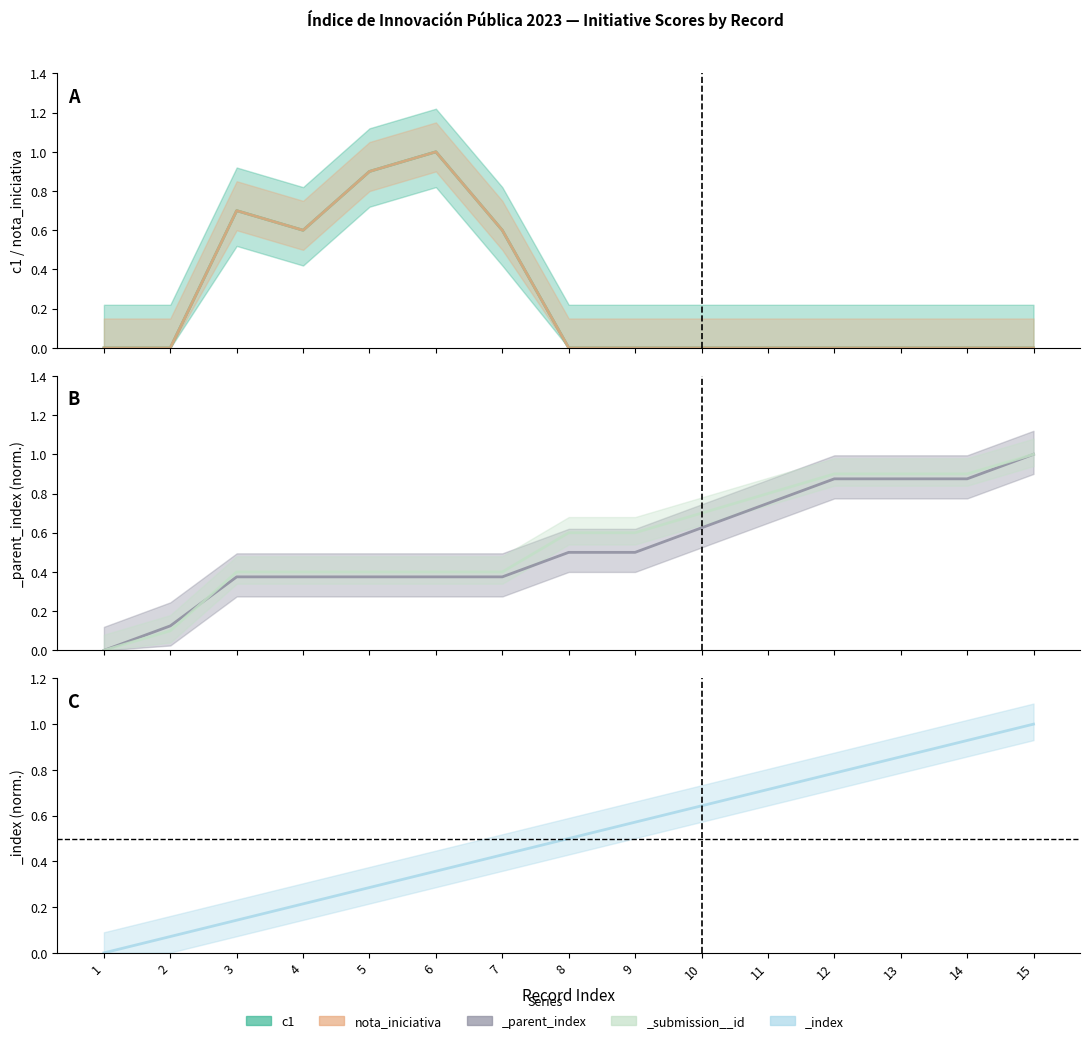

Which has a higher value, 9 or 3?

3